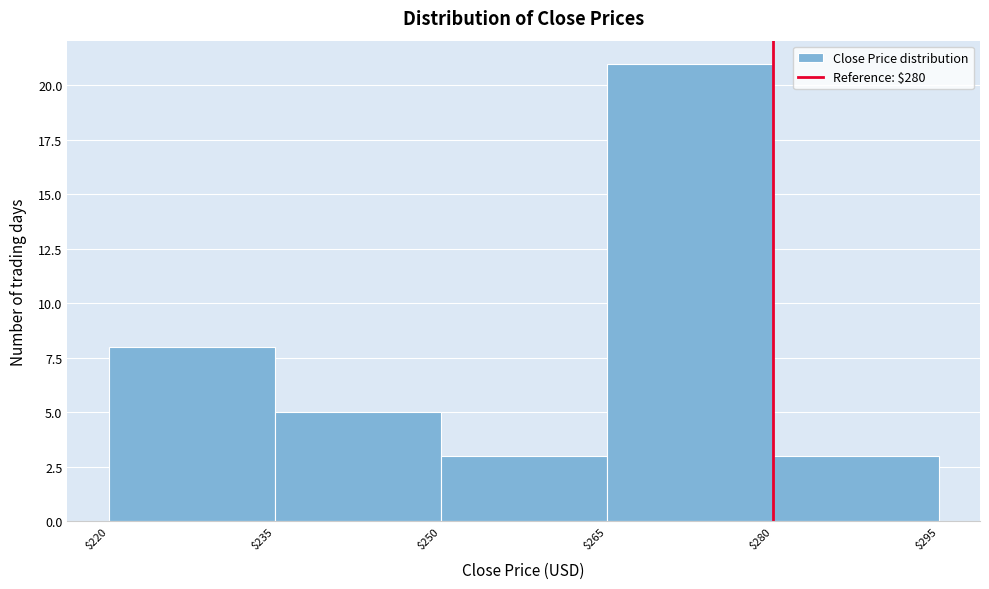

How tall is the bar that spans $220 to $235 on the x-axis? The values are not printed on the chart, so give them approximately, as read against the axis.

8